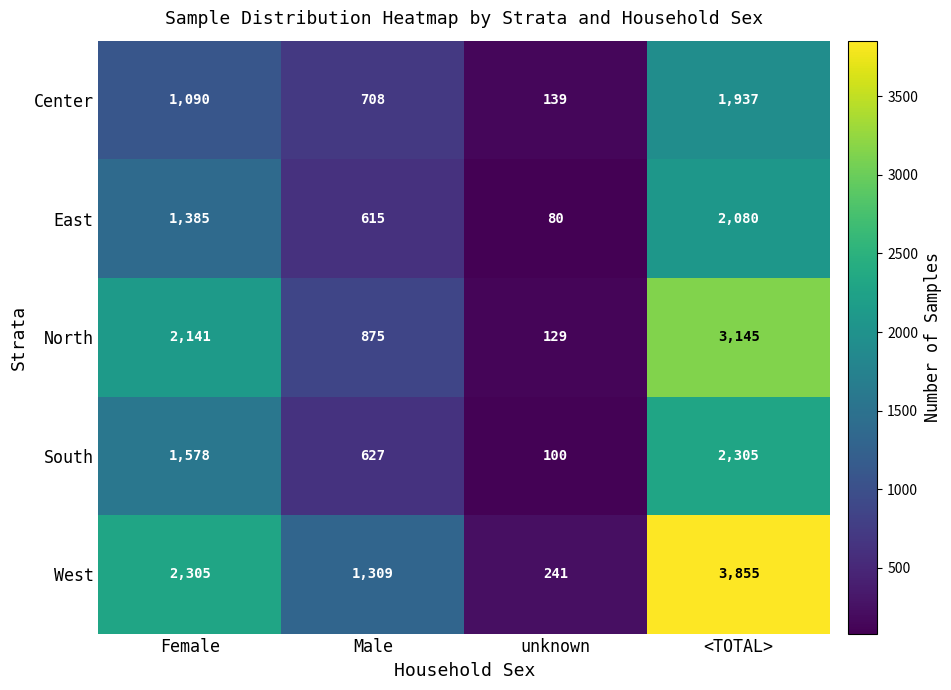

Reading left to right, list all the values displayed in this chart.

Center: 1090	708	139	1937
East: 1385	615	80	2080
North: 2141	875	129	3145
South: 1578	627	100	2305
West: 2305	1309	241	3855